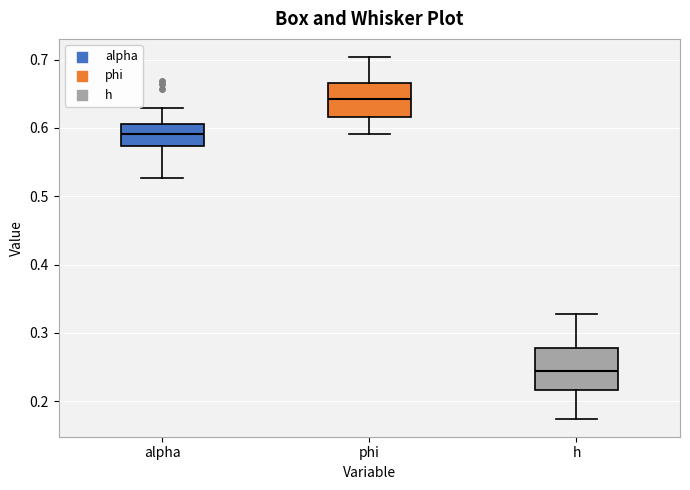

Where does the median line of the box for alpha sit on the y-axis? The values are not printed on the chart, so give them approximately, as read against the axis.

0.59